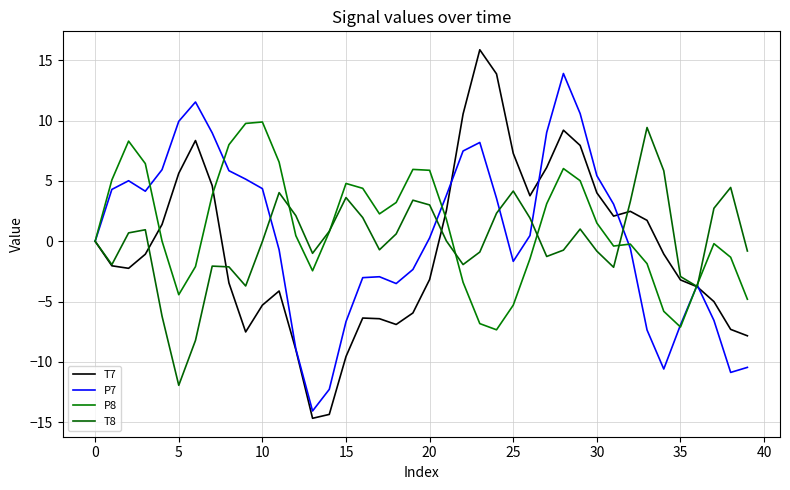

Does the chart display data point markers on the line(s)?

No